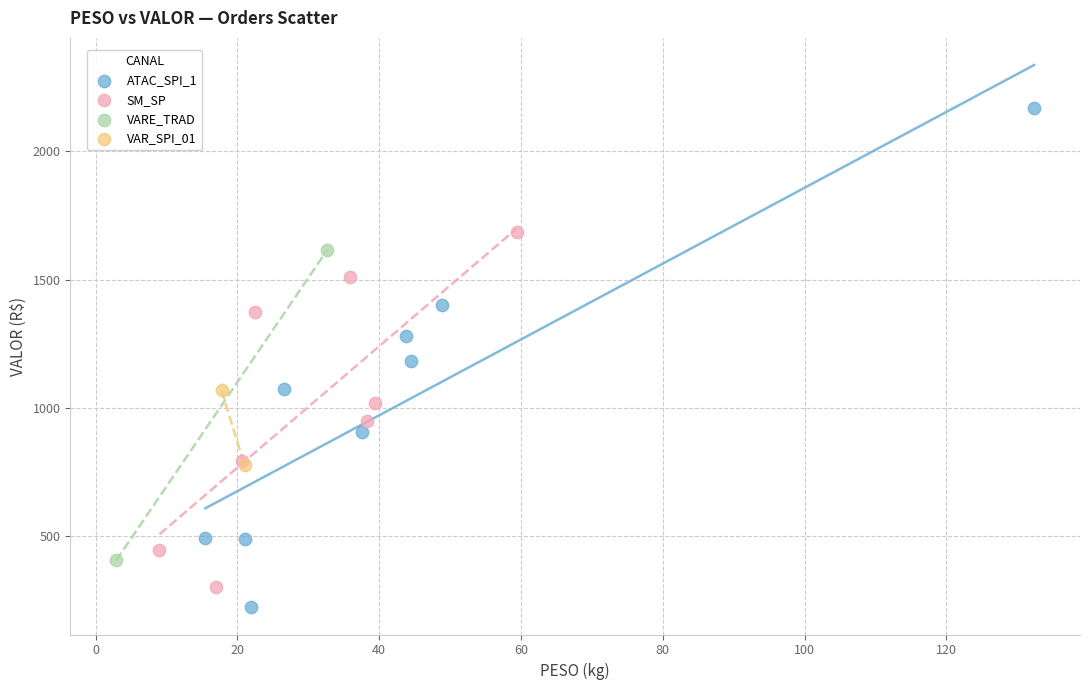

What are all the series names shown in the legend?

ATAC_SPI_1, SM_SP, VARE_TRAD, VAR_SPI_01